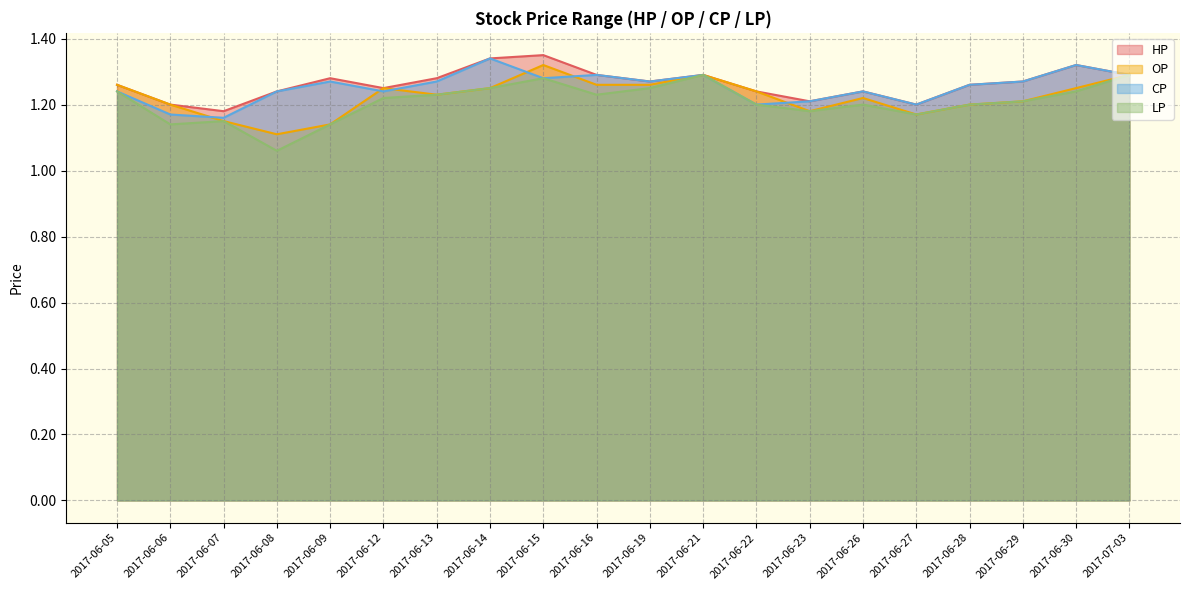

True or false: LP and HP intersect in this chart.

False